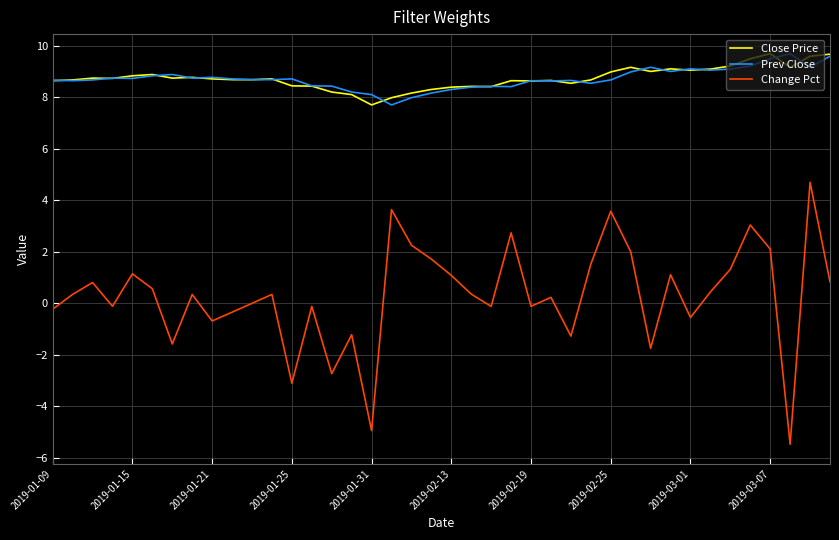

What is the minimum value for Close Price?

7.7